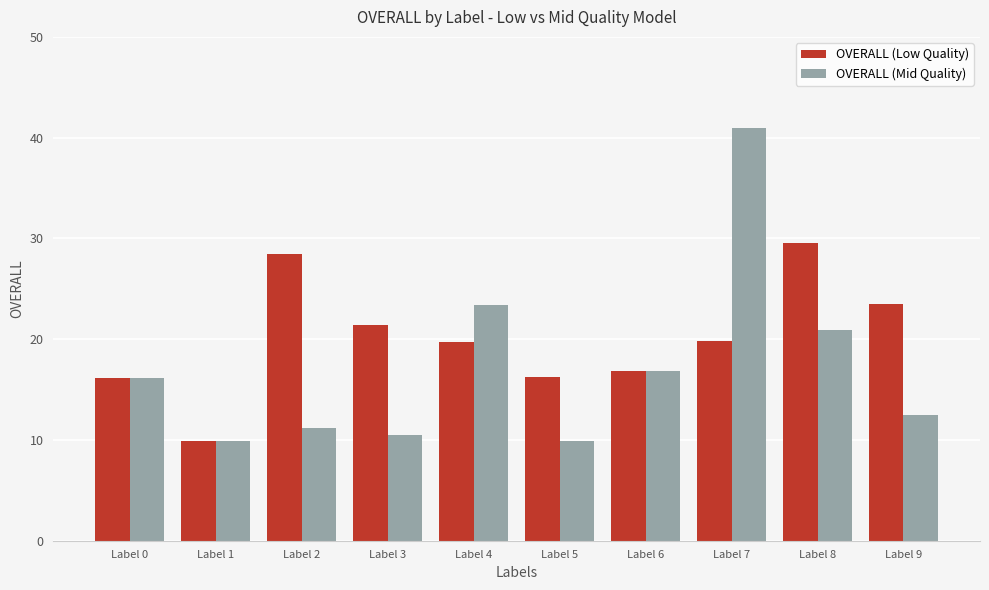

True or false: OVERALL (Mid Quality) has a value of 26.5 at Label 0.

False